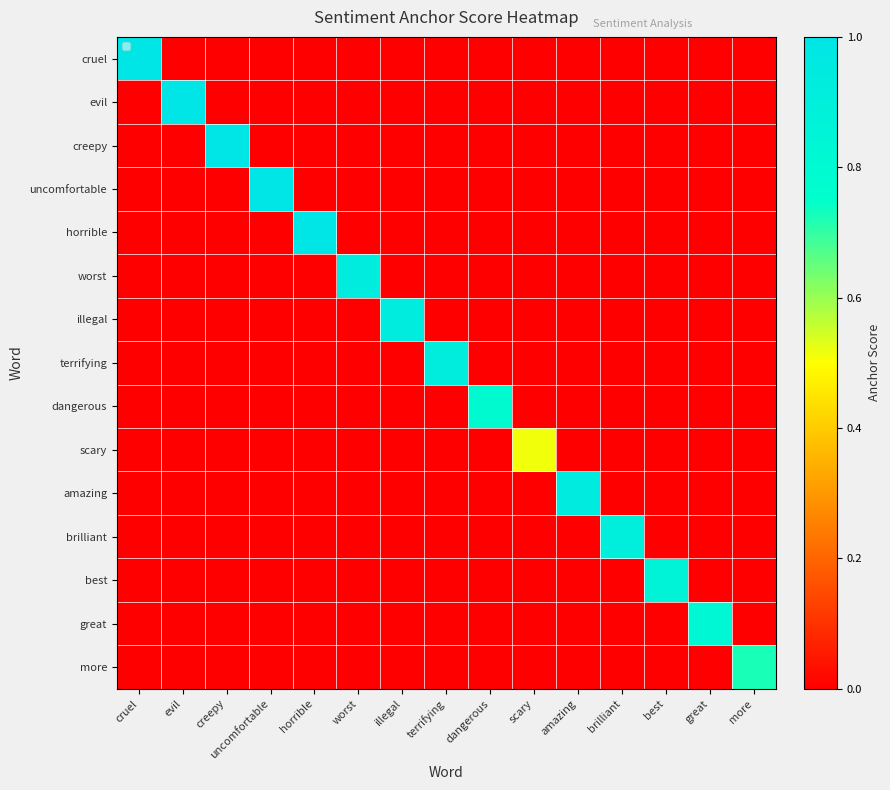

How many data points does each series have?

15